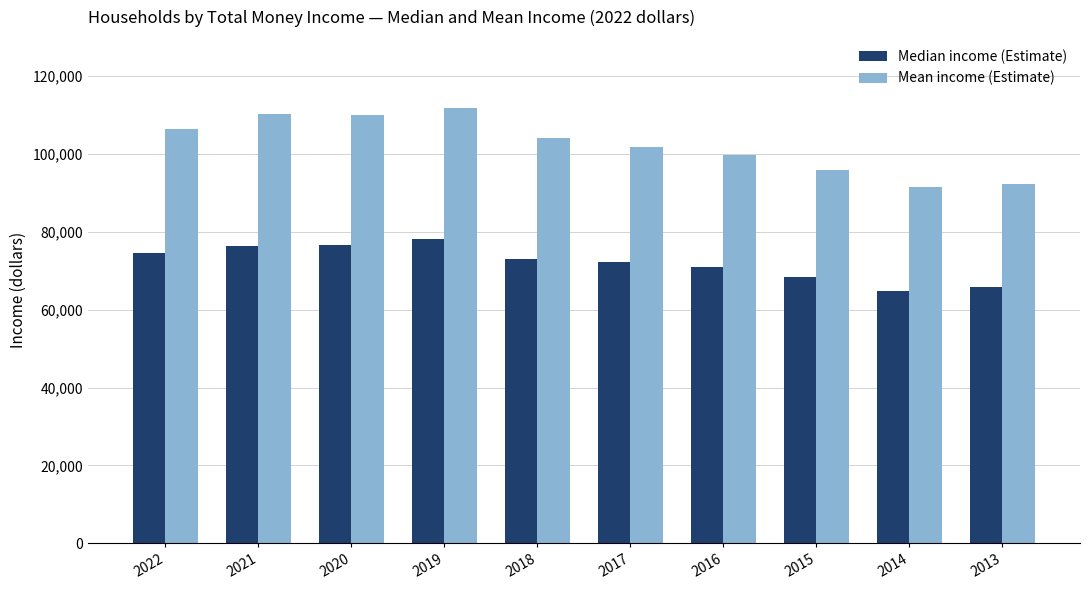

Which series has the largest range (max minus min)?

Mean income (Estimate)